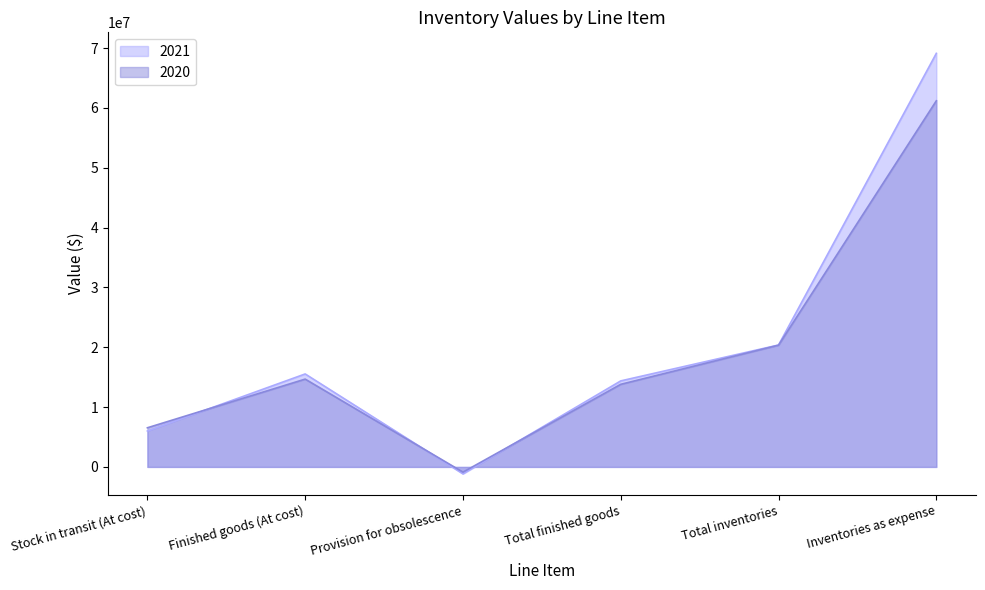

At which category does the chart reach its peak across all series?

Inventories as expense